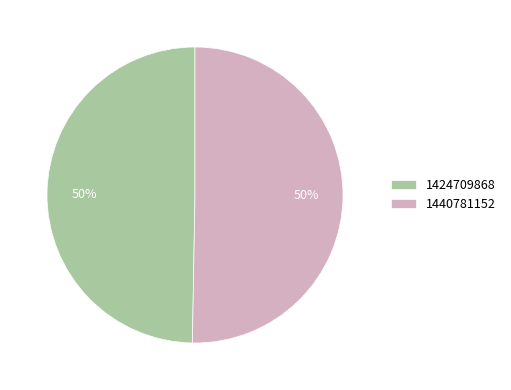

Is the sum of 1440781152 and 1424709868 greater than half?

Yes